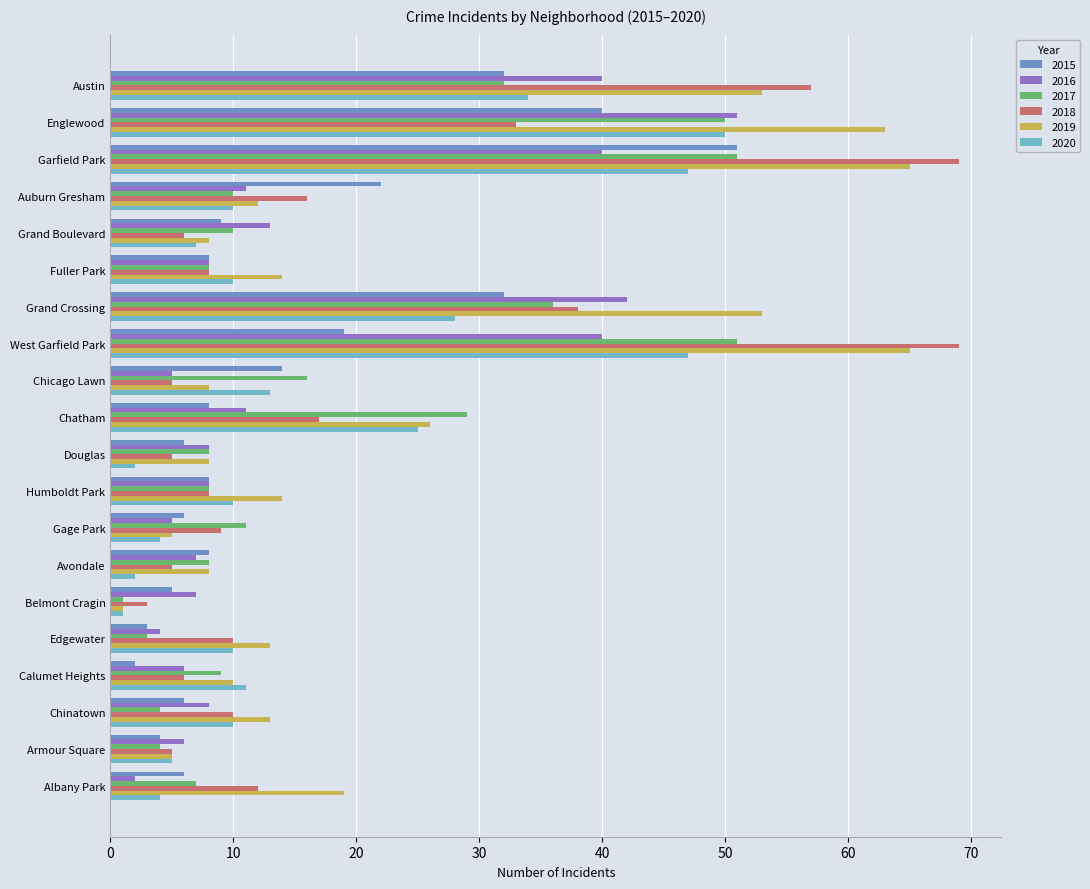

At which label does 2017 reach its minimum?

Belmont Cragin